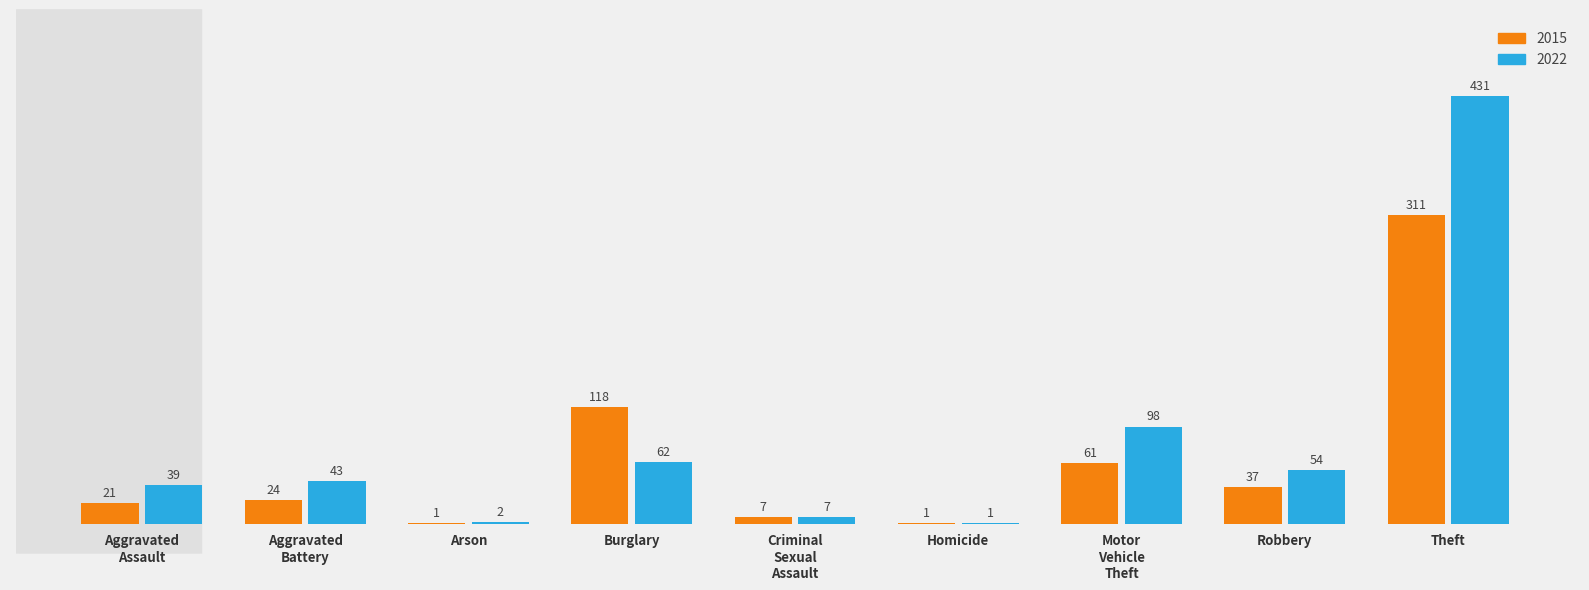

The 2015 series shows 311 at Theft. True or false?

True